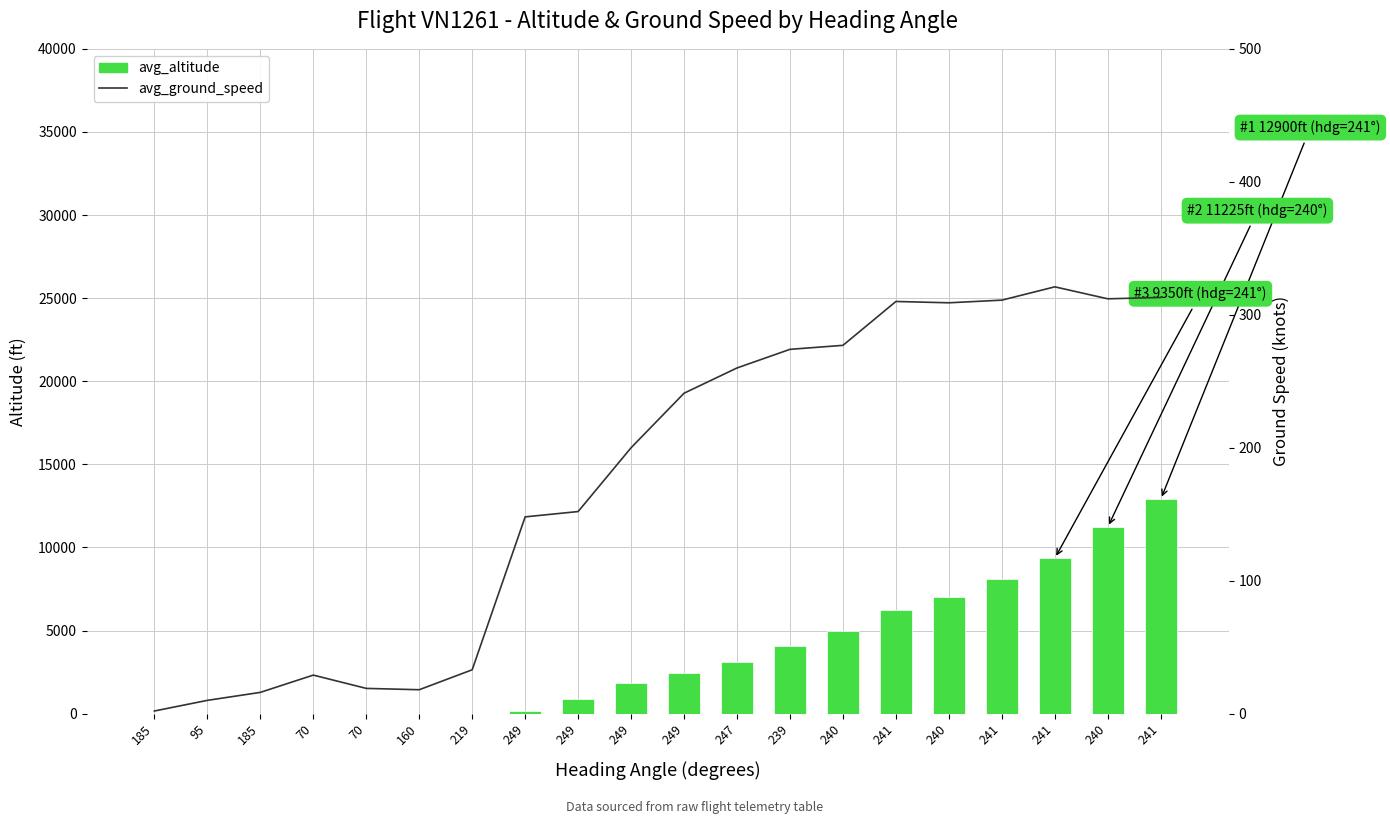

Which series has the largest total across all categories?

avg_altitude